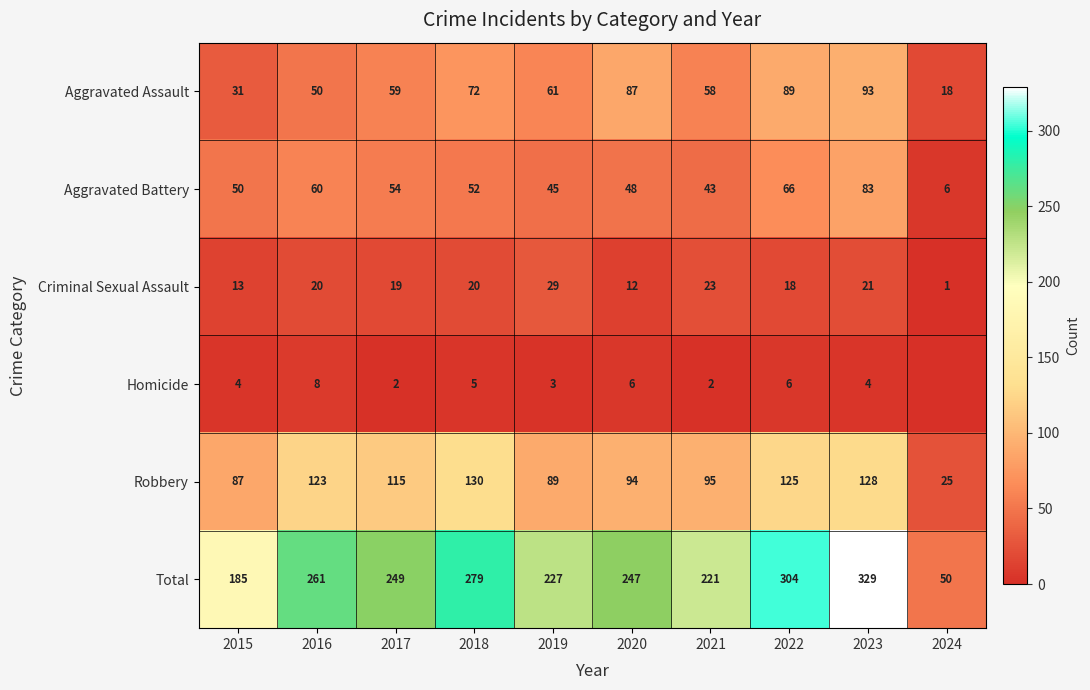

Is the value of Homicide at 2015 greater than the value of Aggravated Battery at 2016?

No